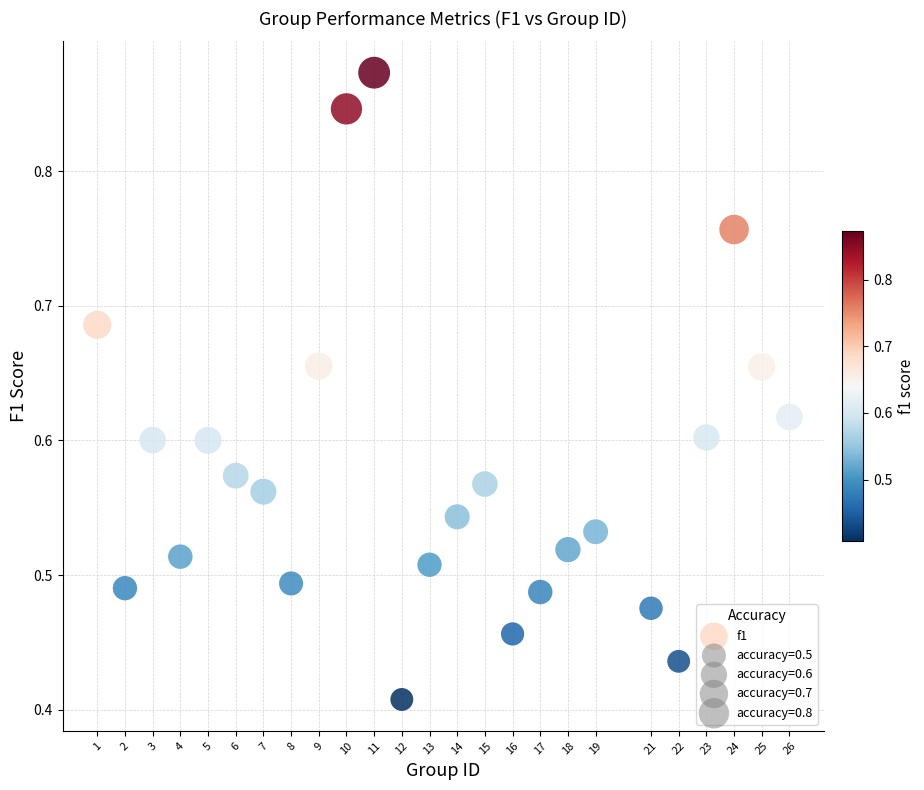

What is the range of X values (max minus min)?

25.0